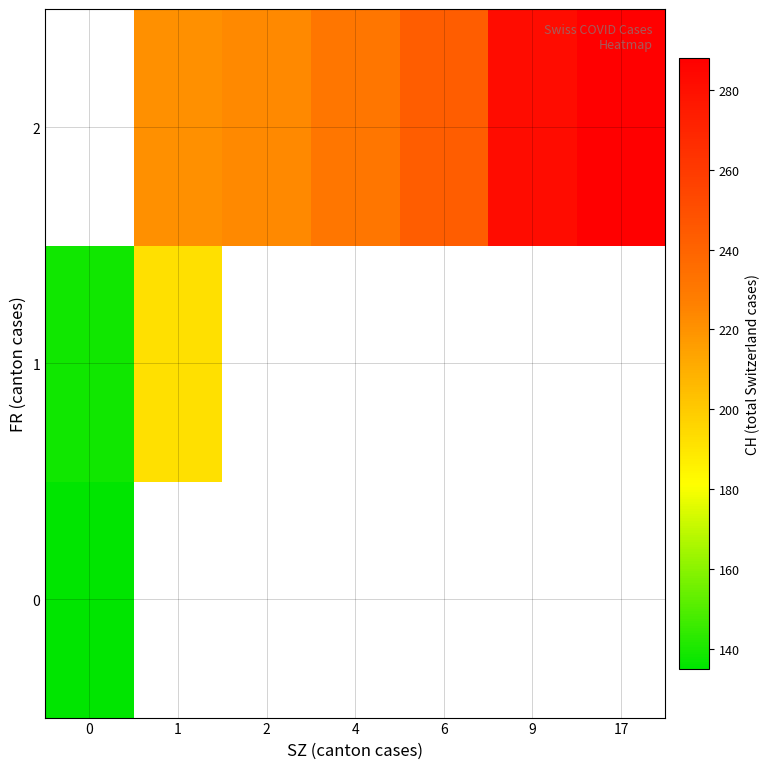

How many data points does each series have?

7